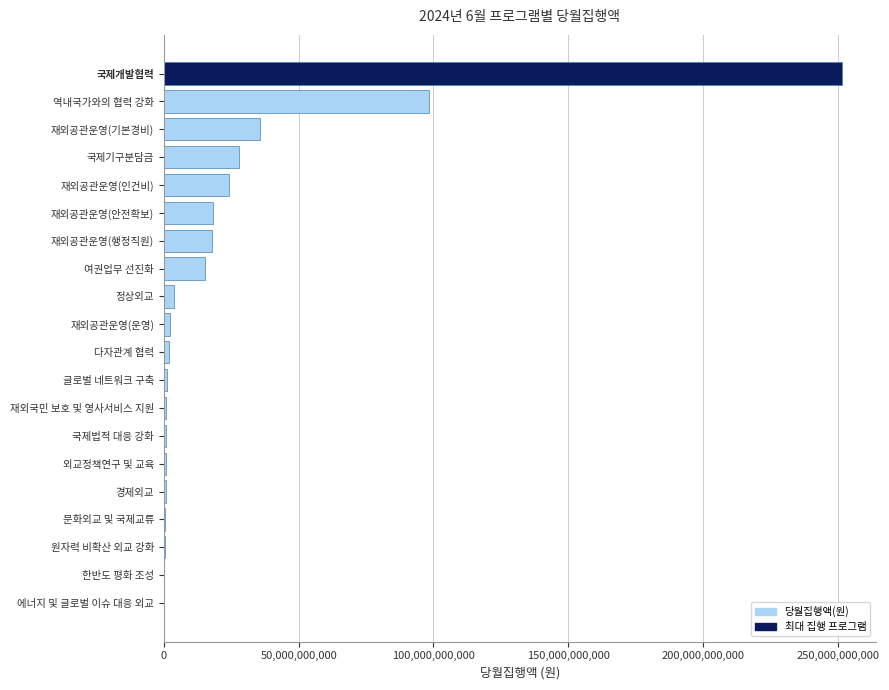

Where is the data nearest to the value 125772602510?

역내국가와의 협력 강화